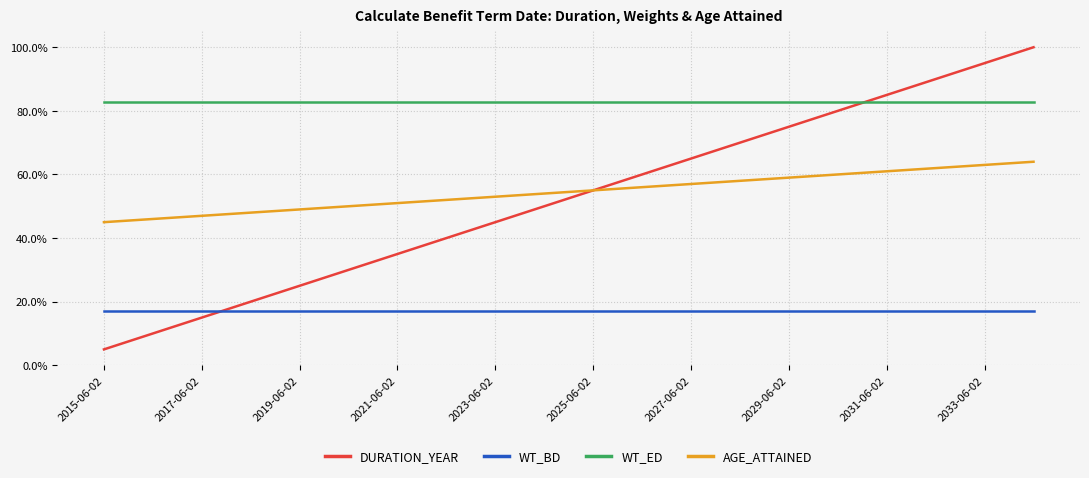

What are all the series names shown in the legend?

DURATION_YEAR, WT_BD, WT_ED, AGE_ATTAINED